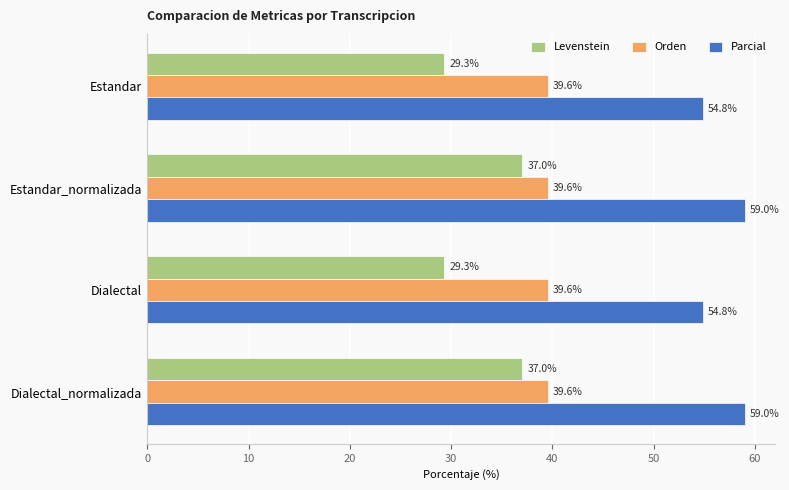

What is the difference between the highest and lowest values at Dialectal_normalizada?

22.0